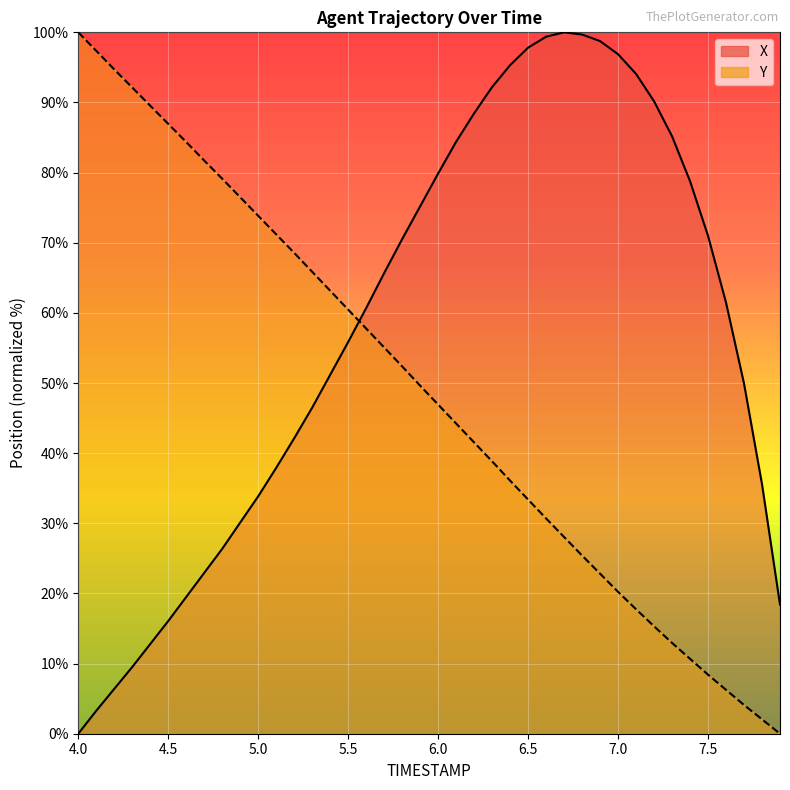

How many intersections are there between Y and X?

1